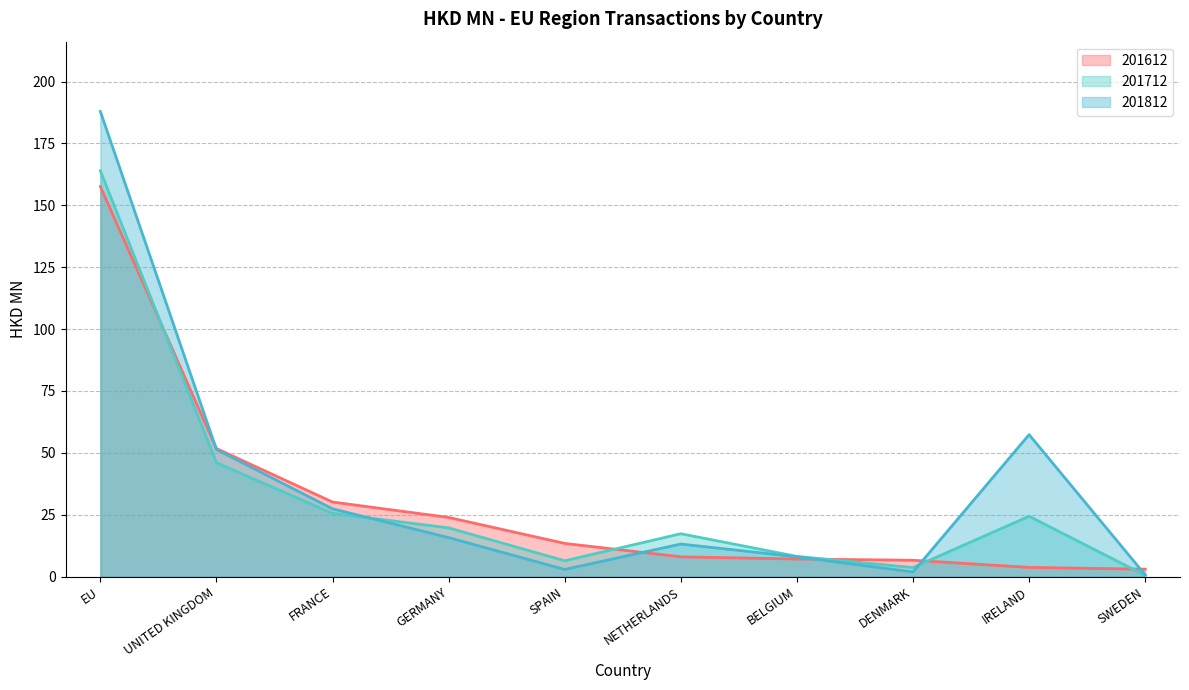

At how many categories does at least one series exceed 130?

1